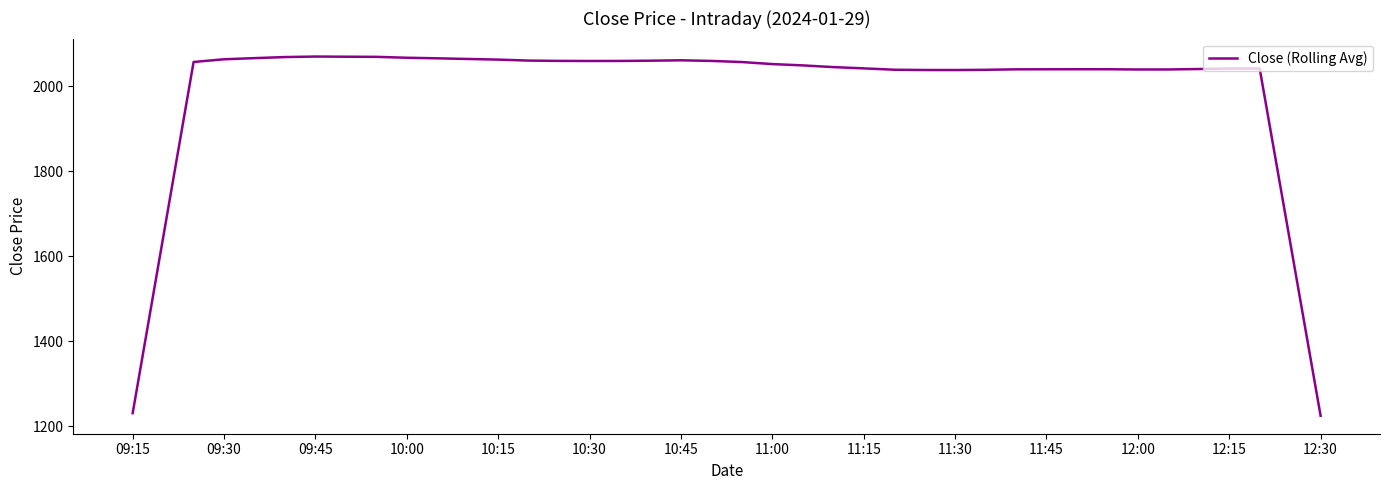

What is the greatest value displayed?

2069.9